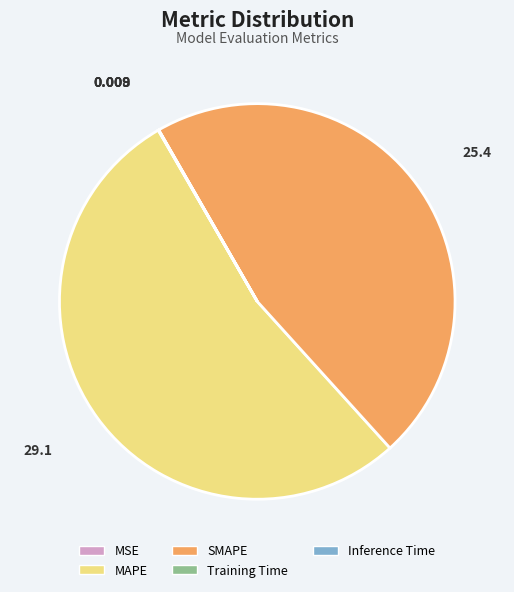

Which category has the biggest portion of the pie?

MAPE